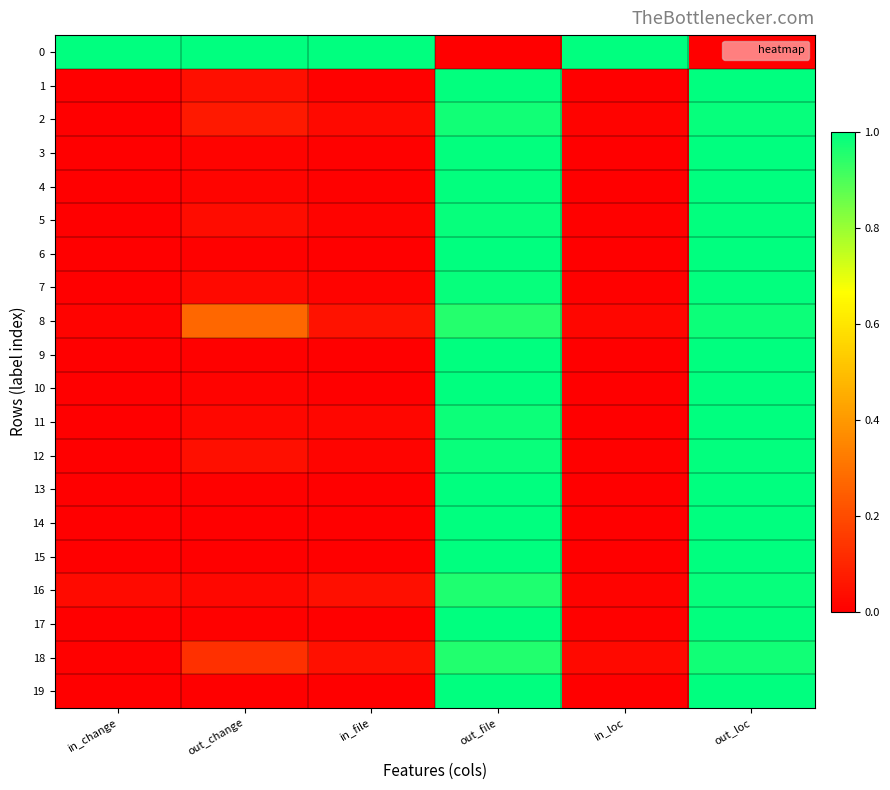

What is the difference between the highest and lowest values at in_file?

1.0